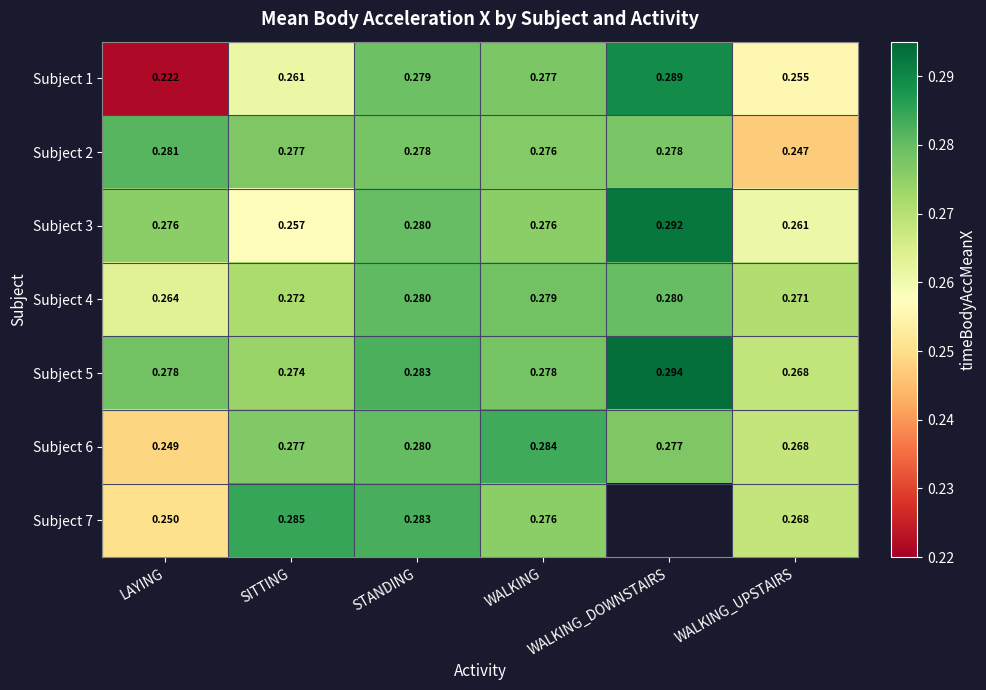

At which label does Subject 5 reach its peak?

WALKING_DOWNSTAIRS